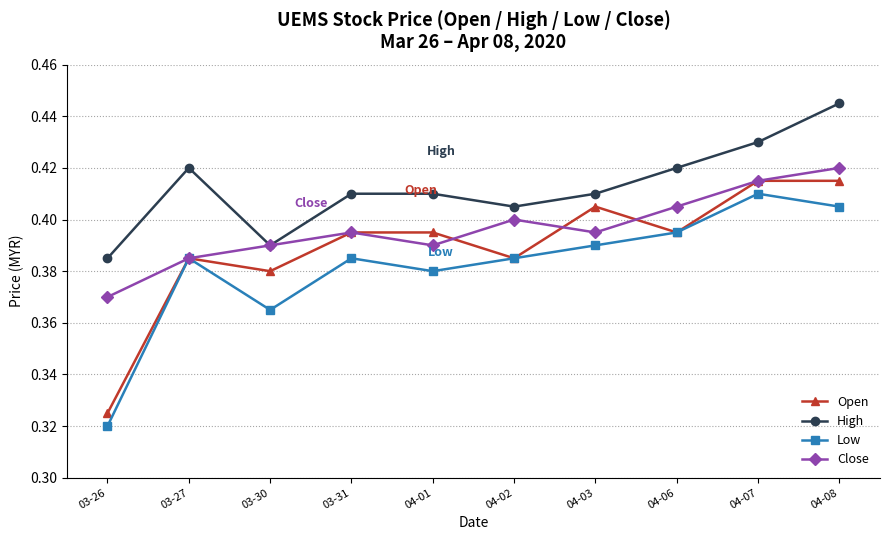

At which category is the sum across all series the highest?

04-08